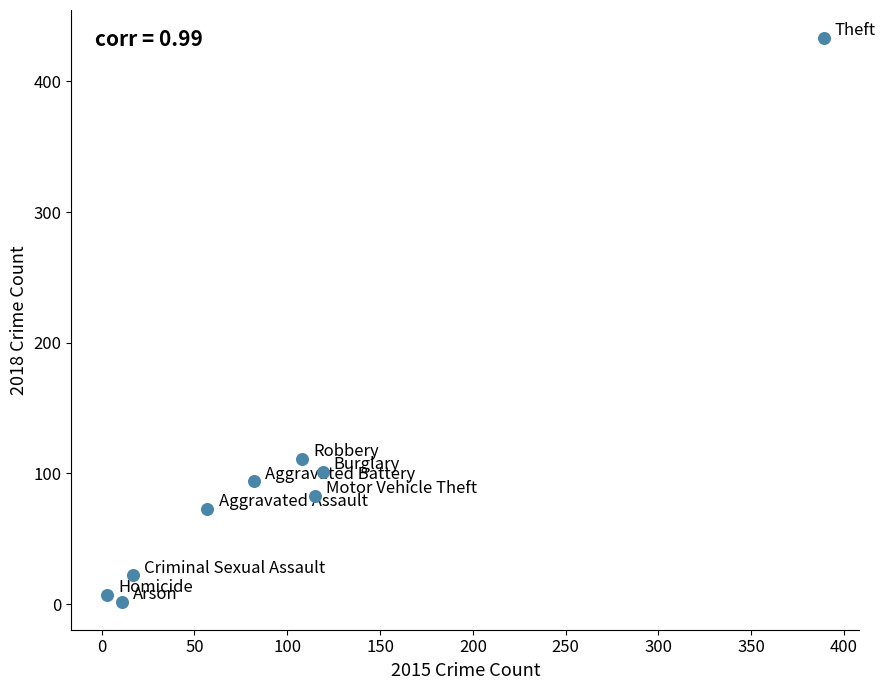

What Y value in the scatter plot is closest to 217?

111